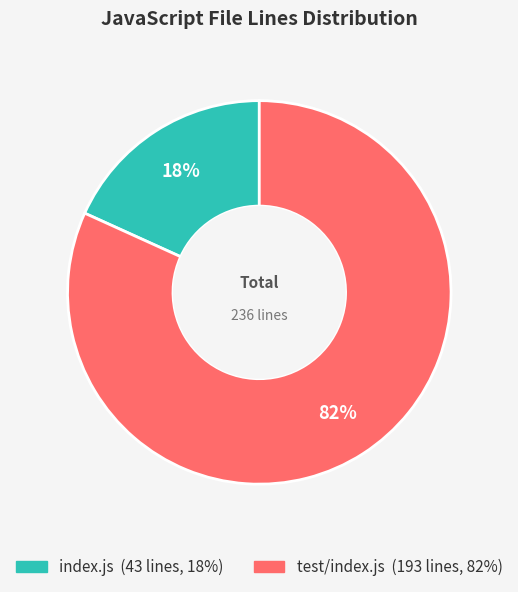

To the nearest percent, what is the difference between the index.js and test/index.js slice percentages?

64%